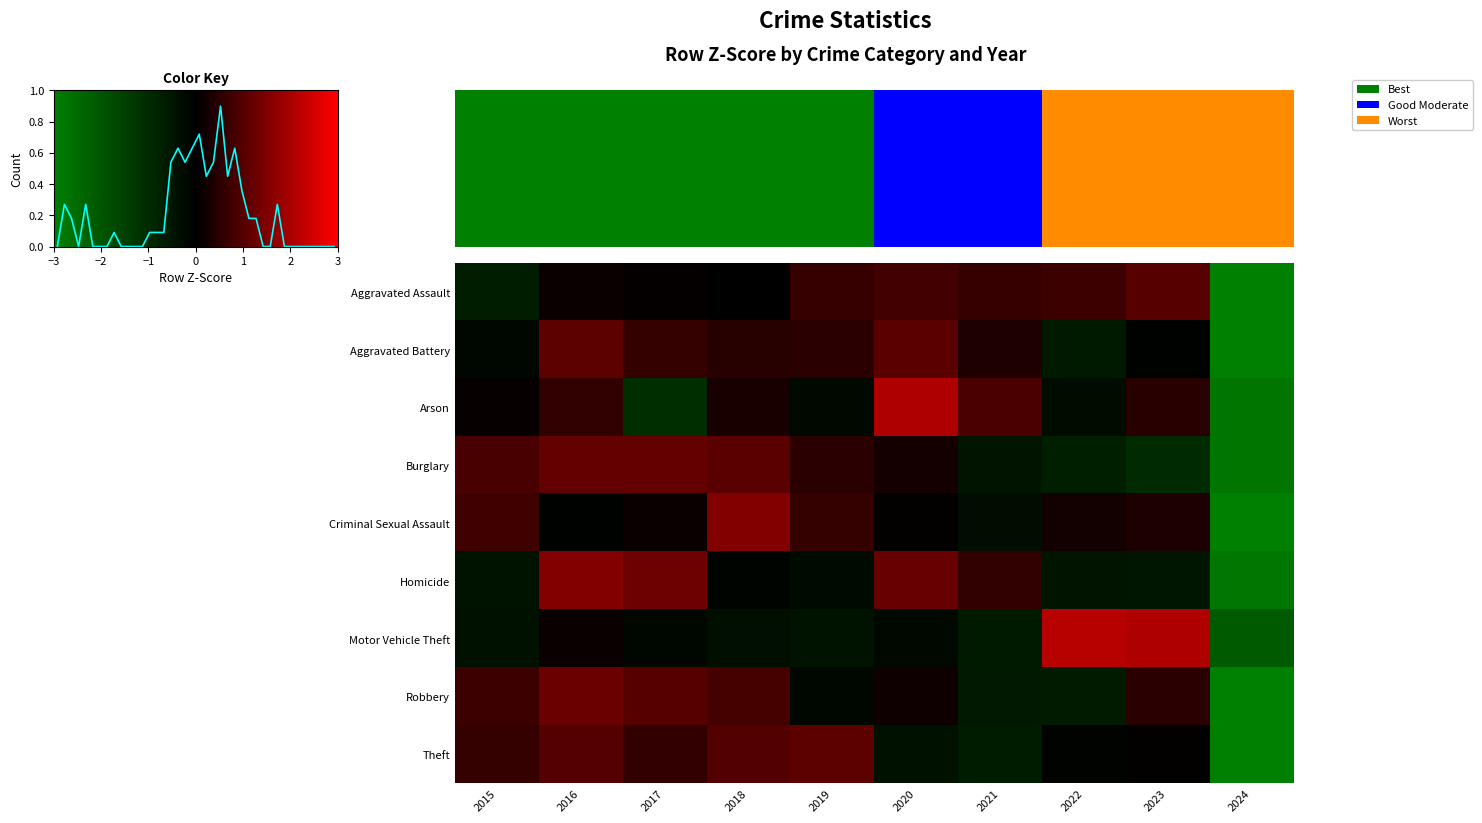

How many series are shown in this chart?

9